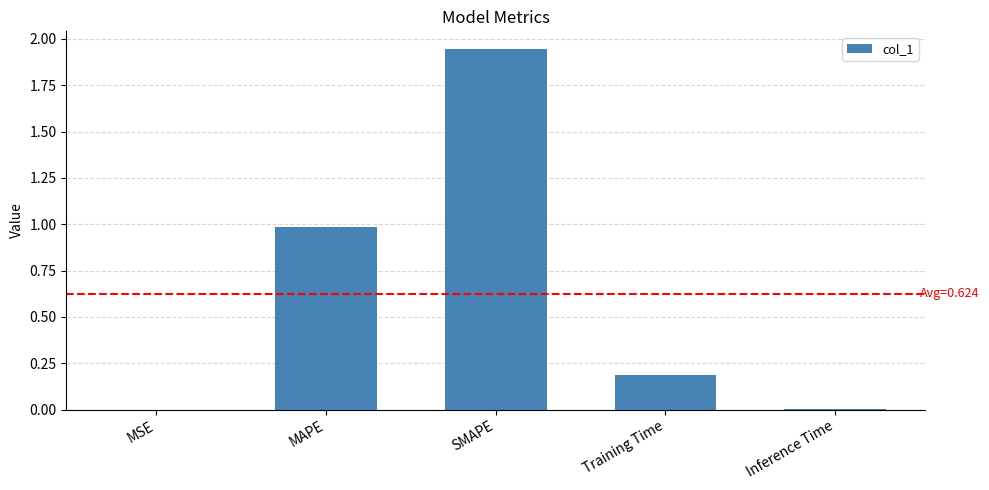

What is the sum of all values?

3.1